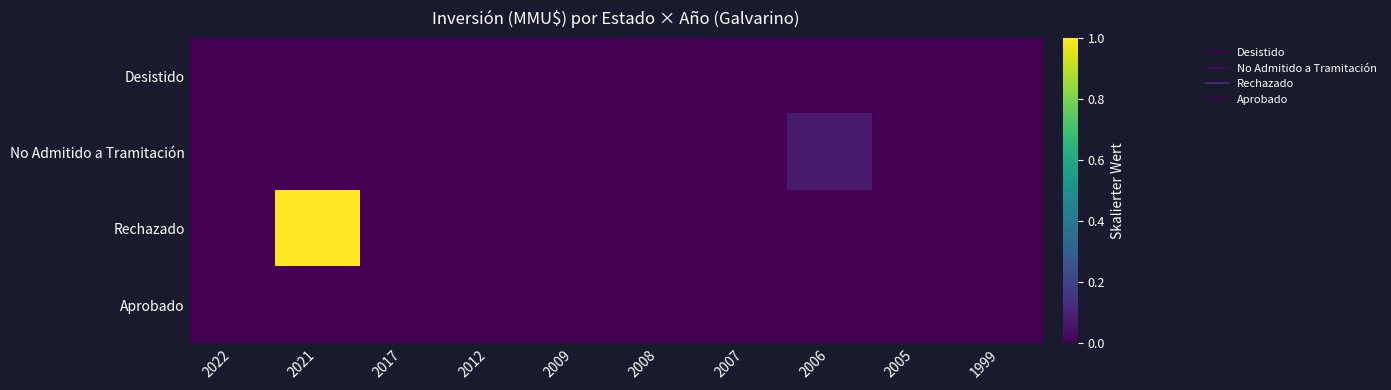

How many categories are shown in the chart?

10